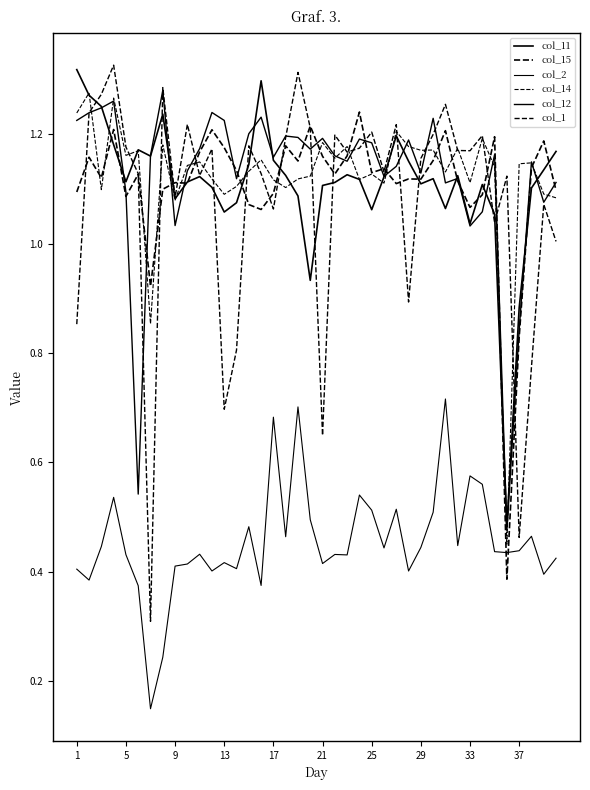

What is the difference between the second highest and second lowest values in the col_14 series?

0.4